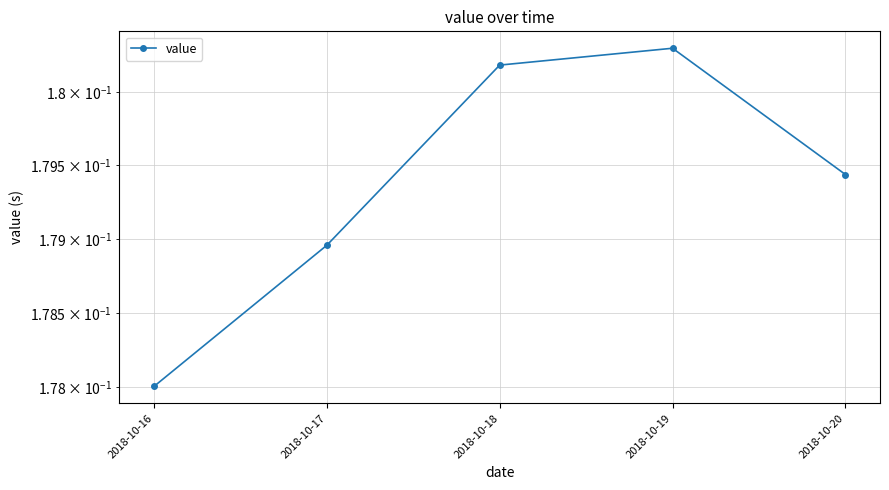

Which label corresponds to the smallest value in the chart?

2018-10-16